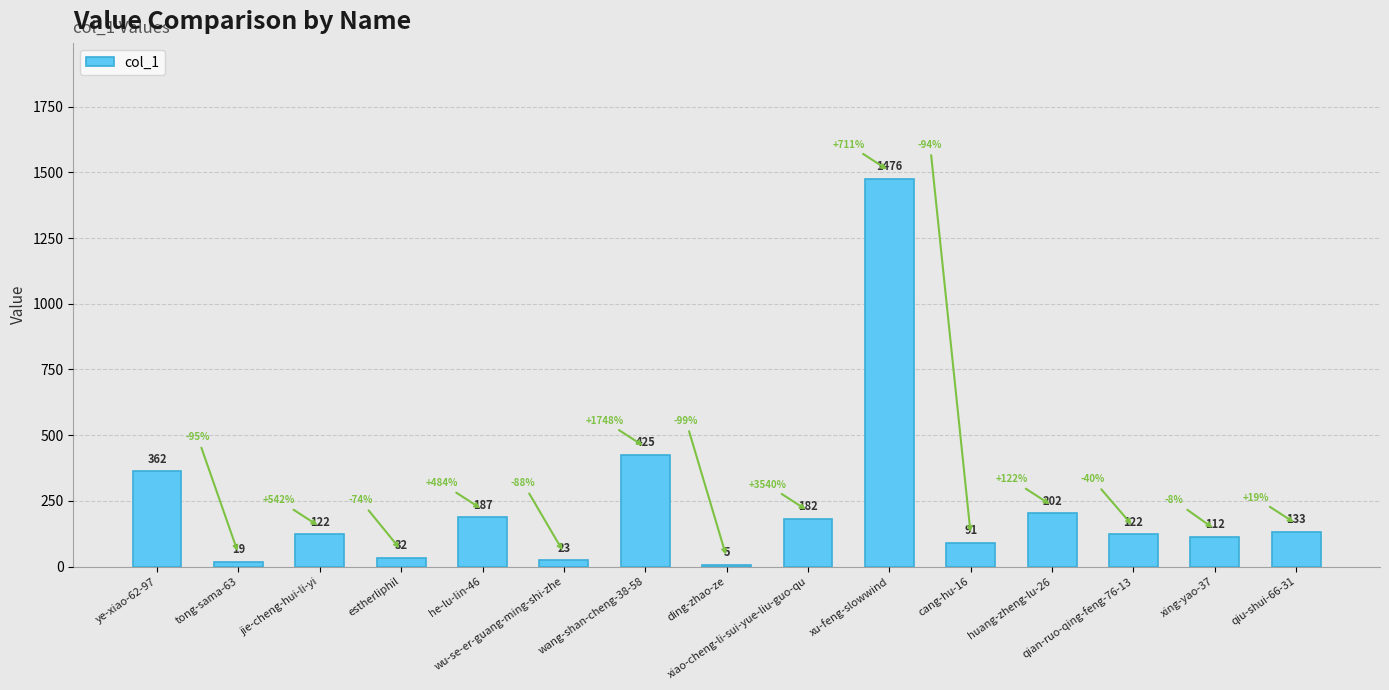

What is the greatest value displayed?

1476